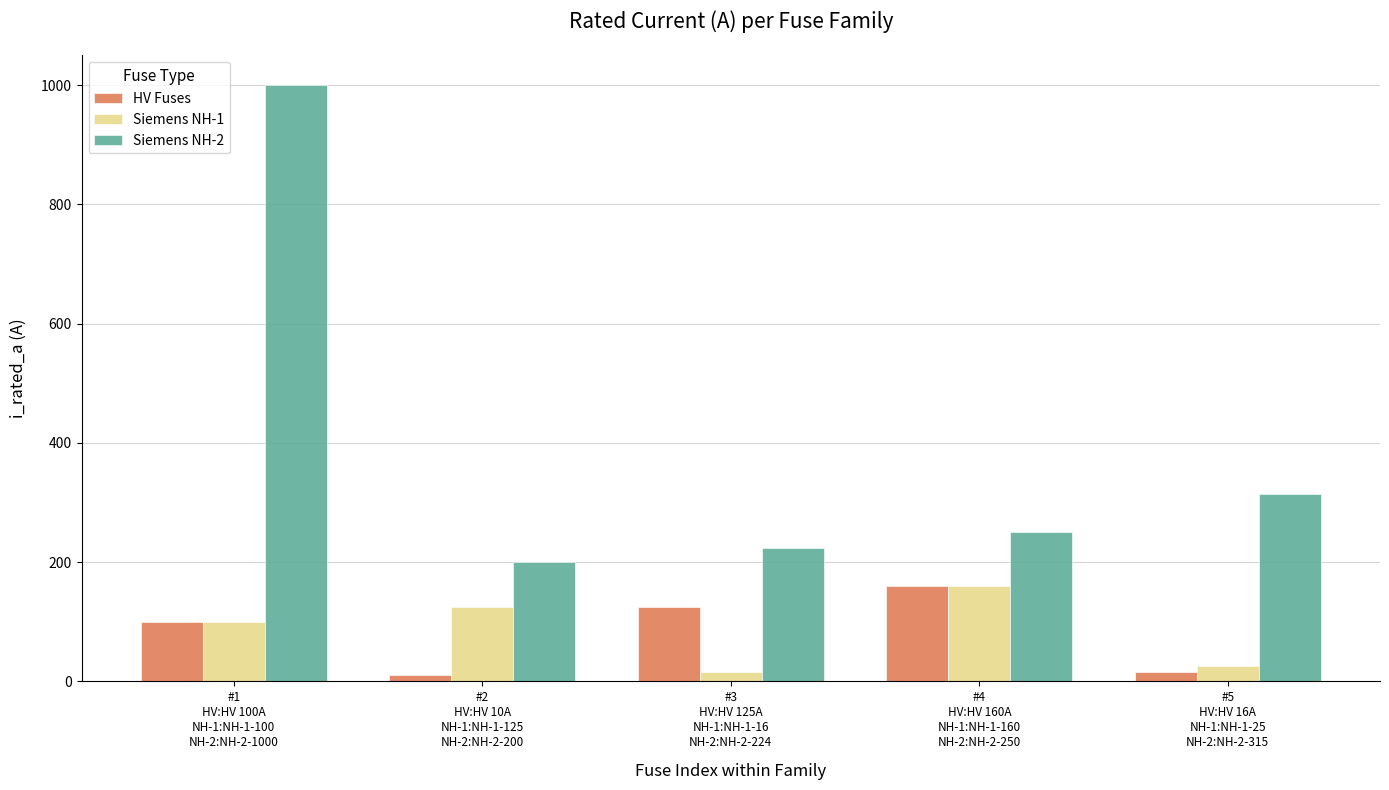

What are all the series names shown in the legend?

HV Fuses, Siemens NH-1, Siemens NH-2